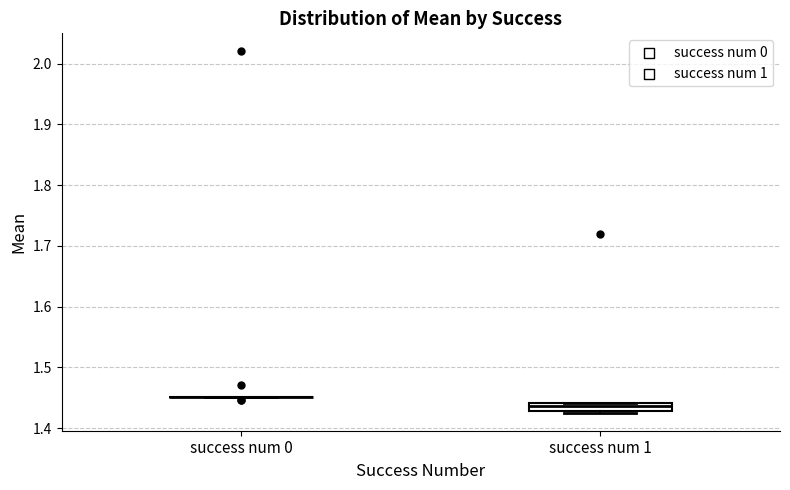

Comparing the boxes themselves (not the whiskers), which one is the tallest?

success num 1